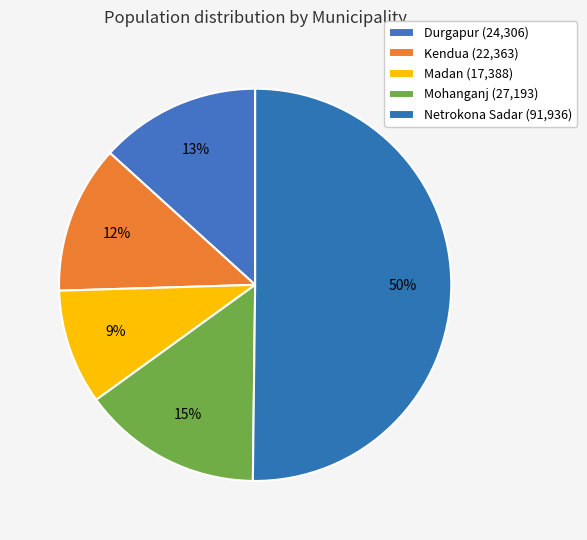

How many slices are in this pie chart?

5